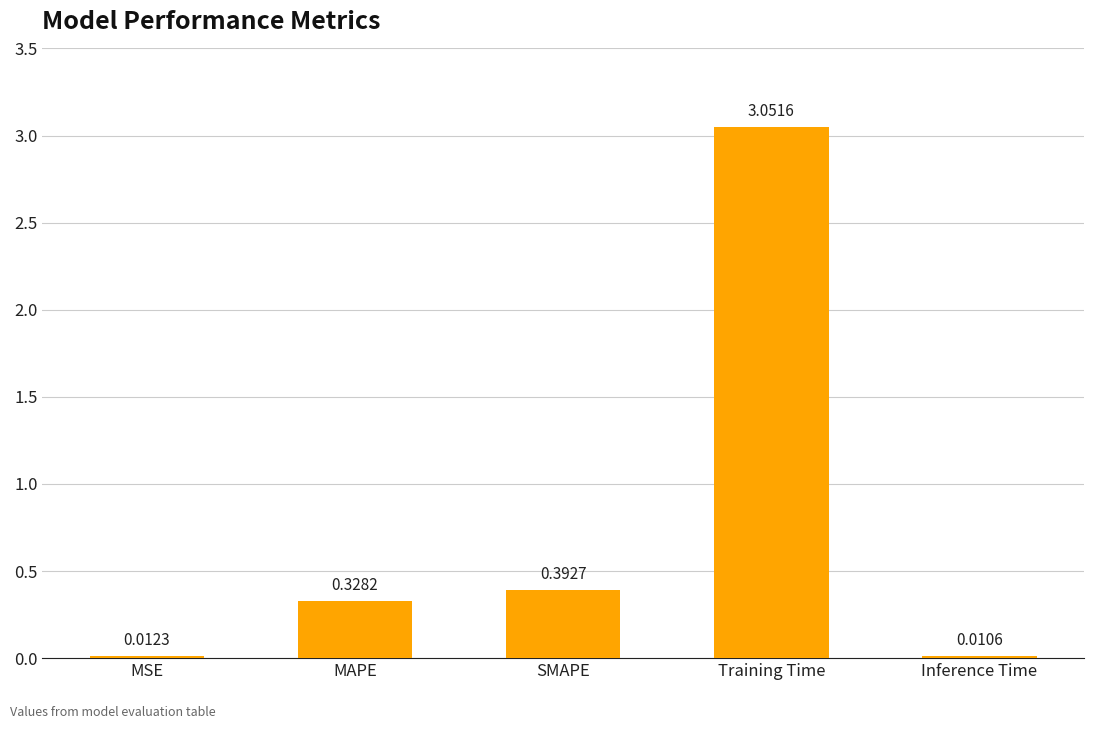

Which has a higher value, MAPE or SMAPE?

SMAPE